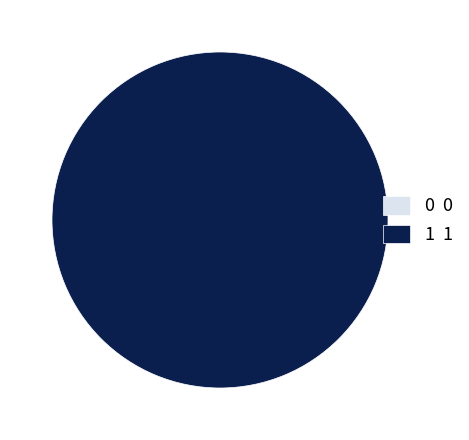

Which slice is the largest?

1